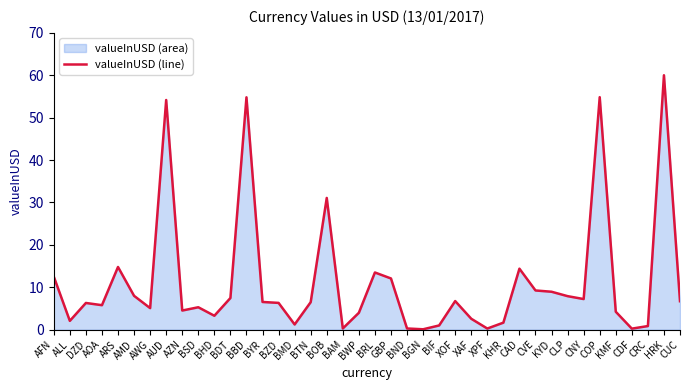

Rank the categories by value from lowest to highest.

BGN, CDF, XPF, BND, BAM, CRC, BIF, BMD, KHR, ALL, XAF, BHD, BWP, KMF, AZN, AWG, BSD, AOA, DZD, BZD, BTN, BYR, CUC, XOF, CNY, BDT, CLP, AMD, KYD, CVE, GBP, AFN, BRL, CAD, ARS, BOB, AUD, BBD, COP, HRK